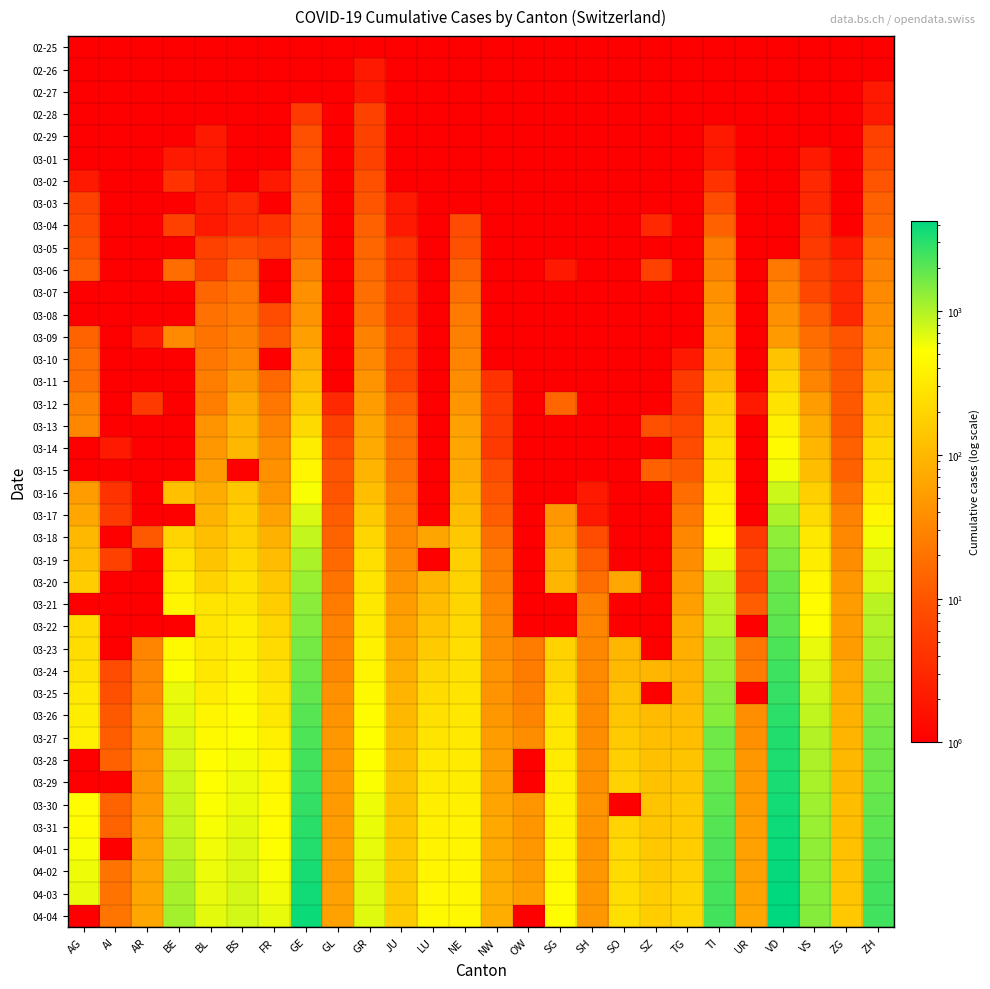

At which category is the sum across all series the highest?

VD